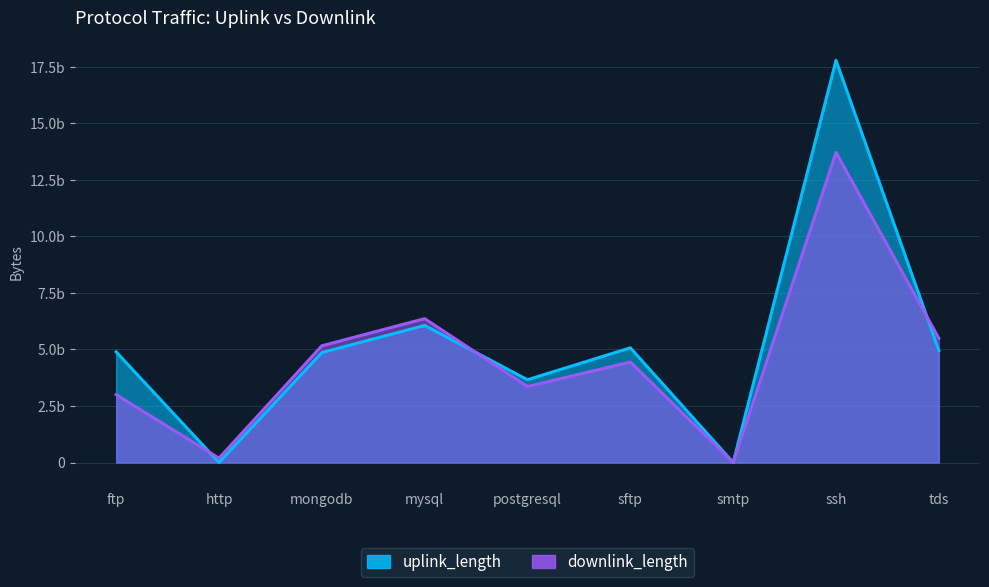

How many lines are shown in the chart?

2